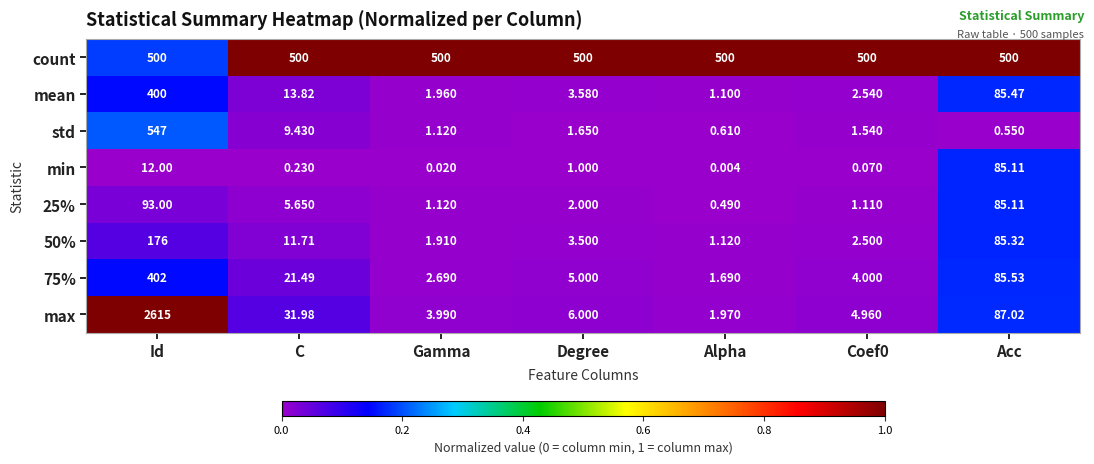

Is the value of std at Coef0 greater than the value of 25% at Id?

No